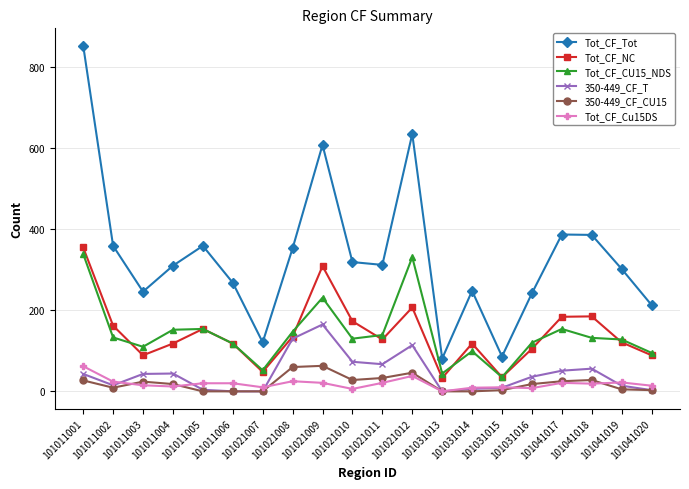

Read the Tot_CF_CU15_NDS value at 101041017.

154